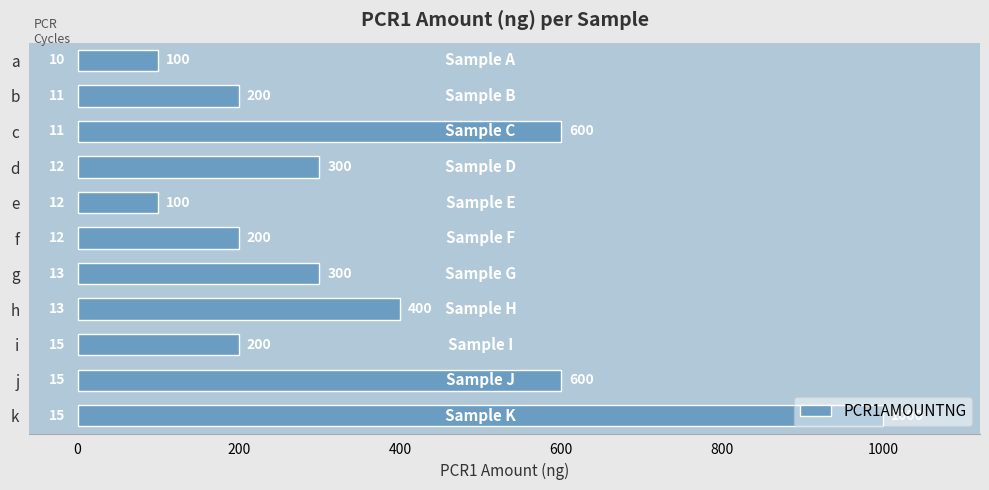

Which category has the highest value across all series?

k